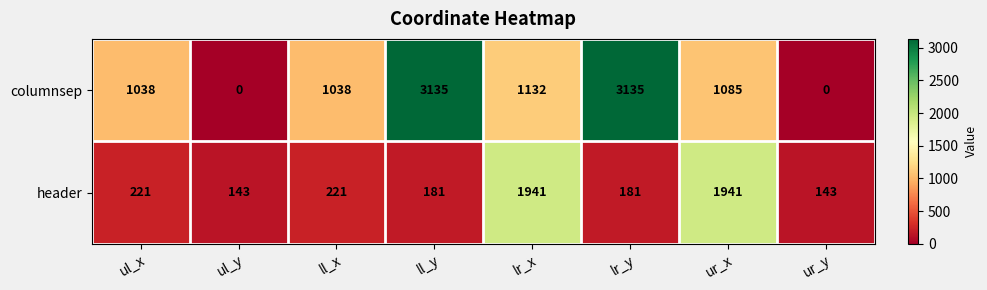

Rank the series at ll_y from highest to lowest value.

columnsep, header